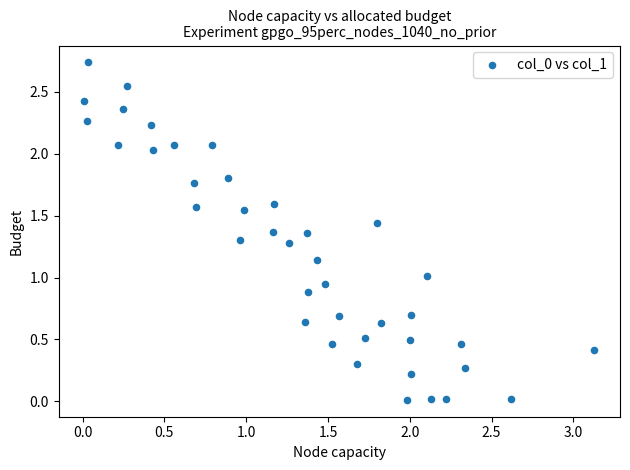

What is the range of X values (max minus min)?

3.1